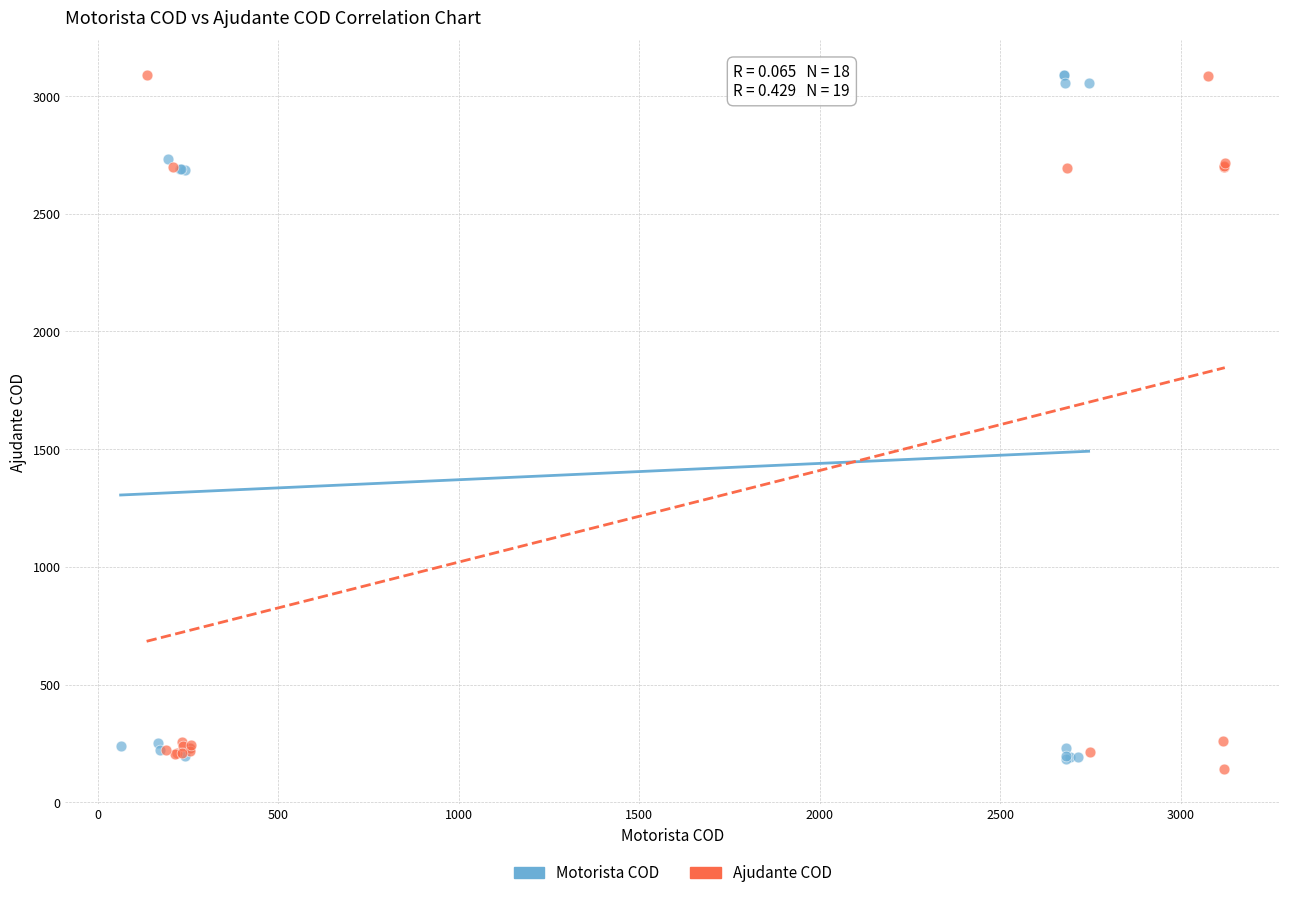

What are all the series names shown in the legend?

Motorista COD, Ajudante COD